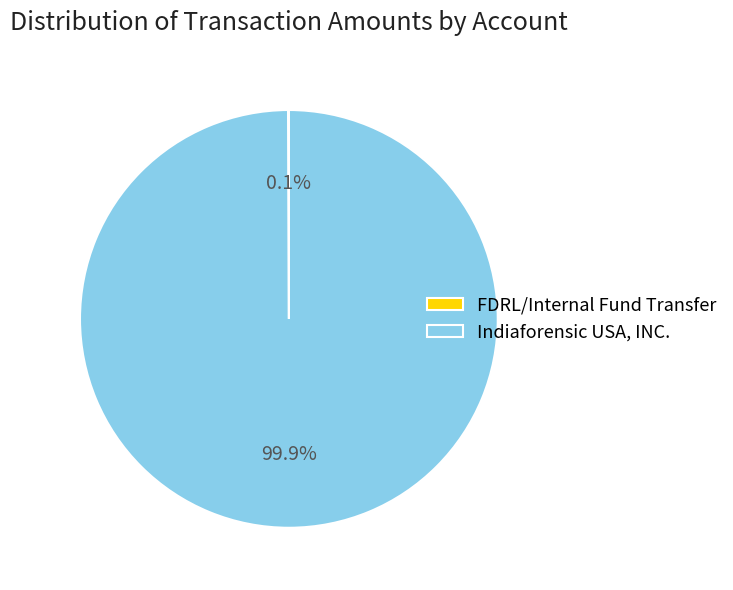

What percentage is NOT represented by Indiaforensic USA, INC.?

0.1%